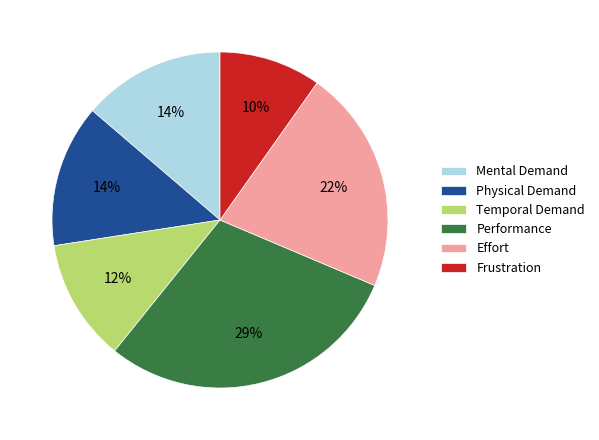

Combined, do Frustration and Effort account for over 50%?

No